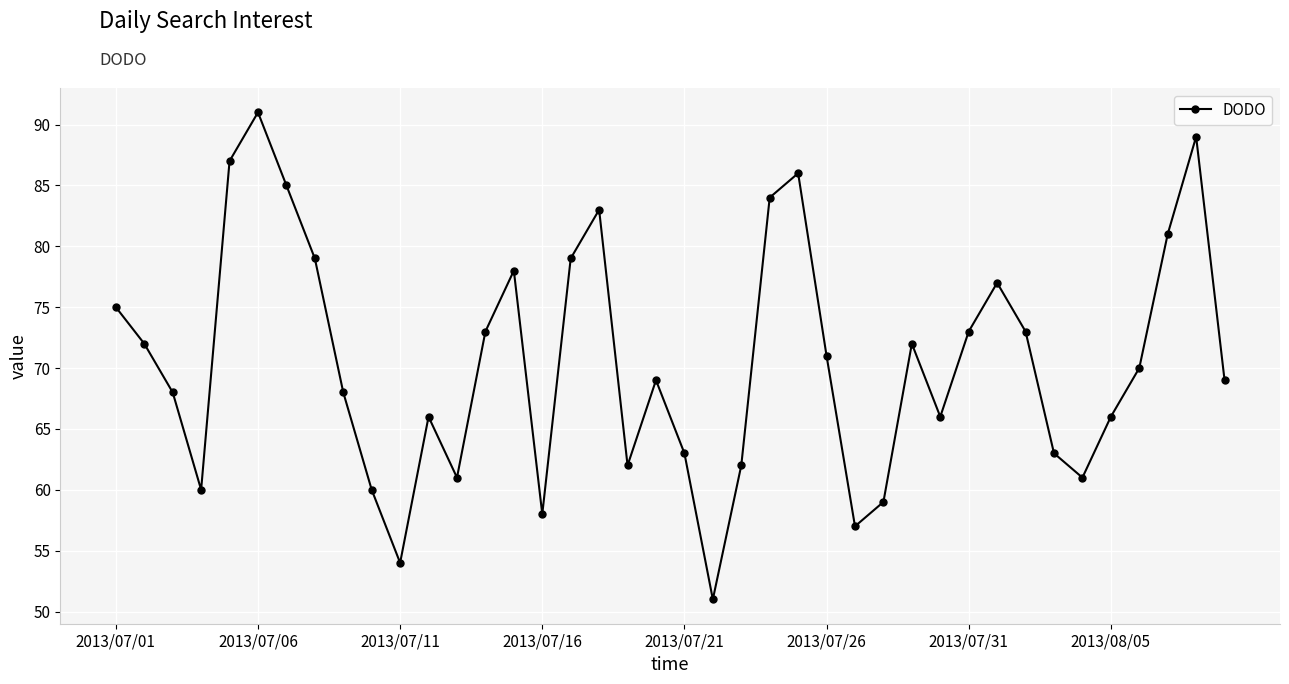

What is the value of the 29th point from the left?

72